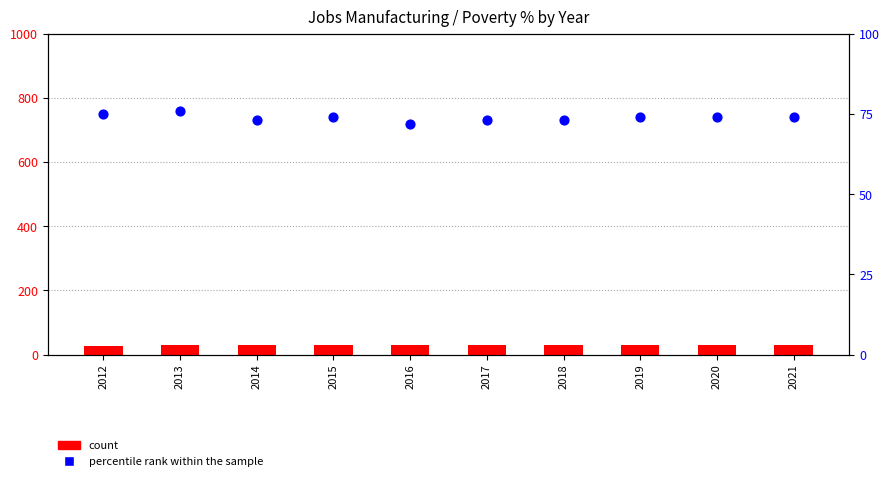

Which series has the widest spread of Y values?

percentile rank within the sample